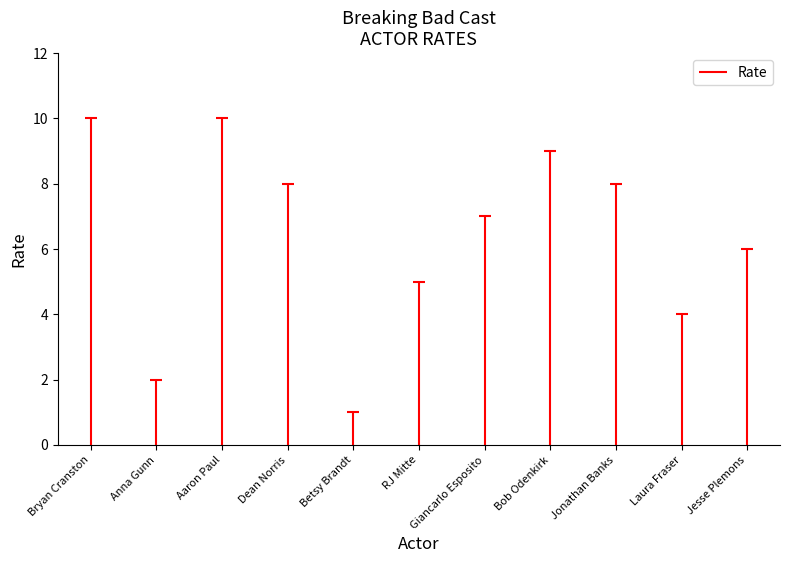

How many values are between 4 and 9?

7